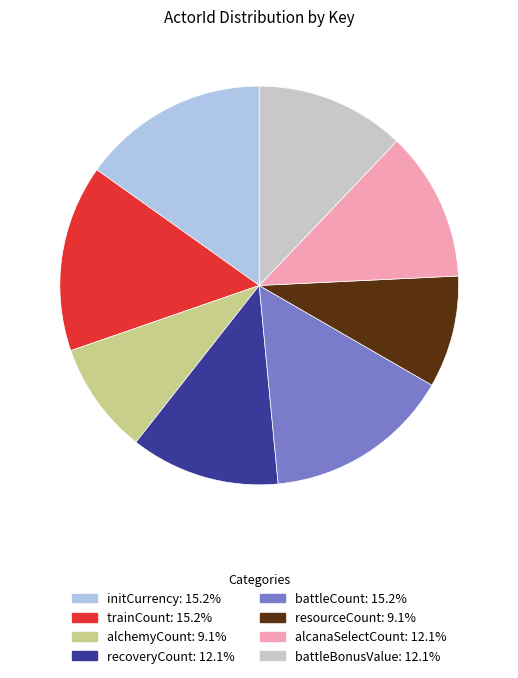

Do battleBonusValue and recoveryCount together represent more than half of the pie?

No